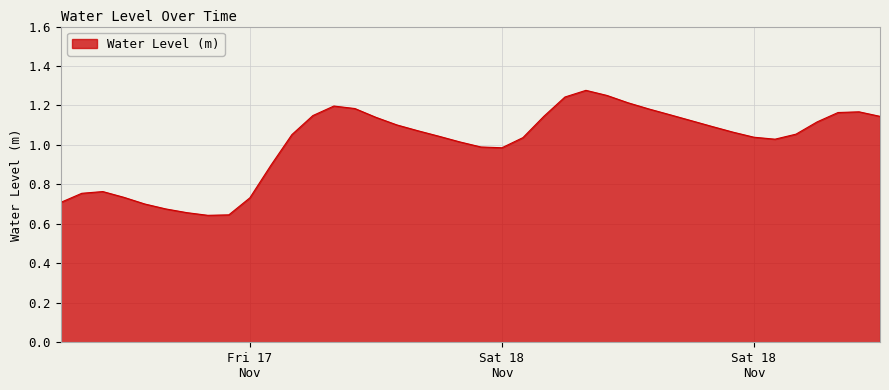

How many lines are shown in the chart?

1